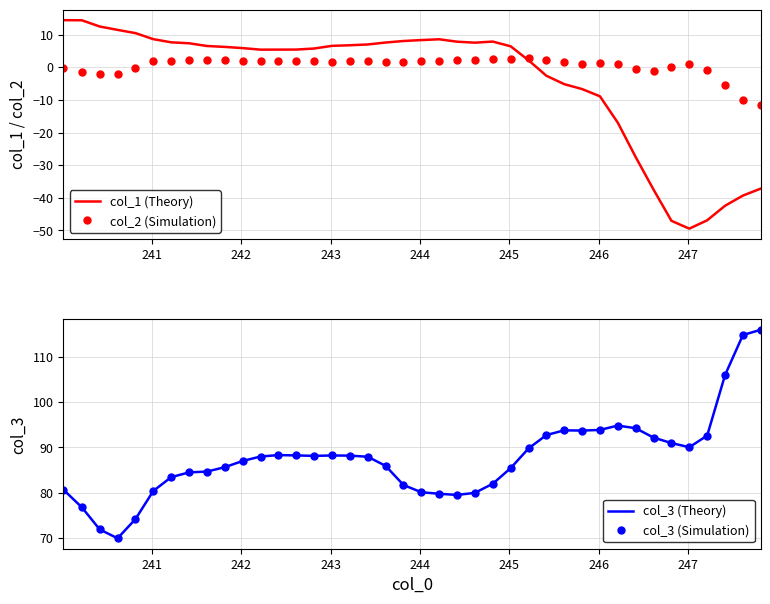

True or false: col_3 (Simulation) and col_3 (Theory) cross at least once.

False